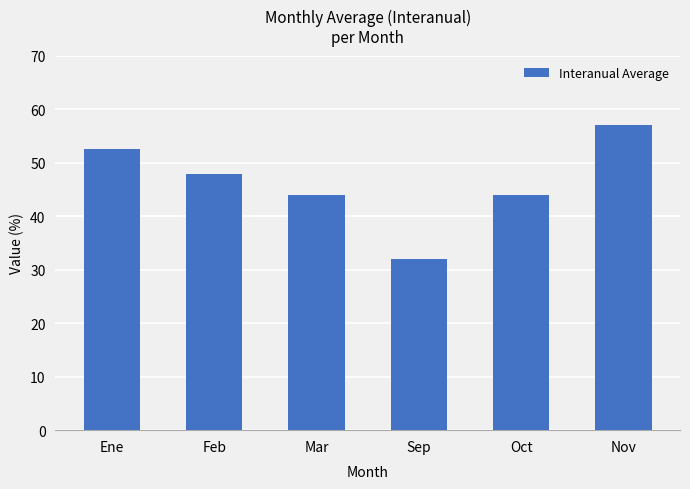

Read the value at Mar.

44.0